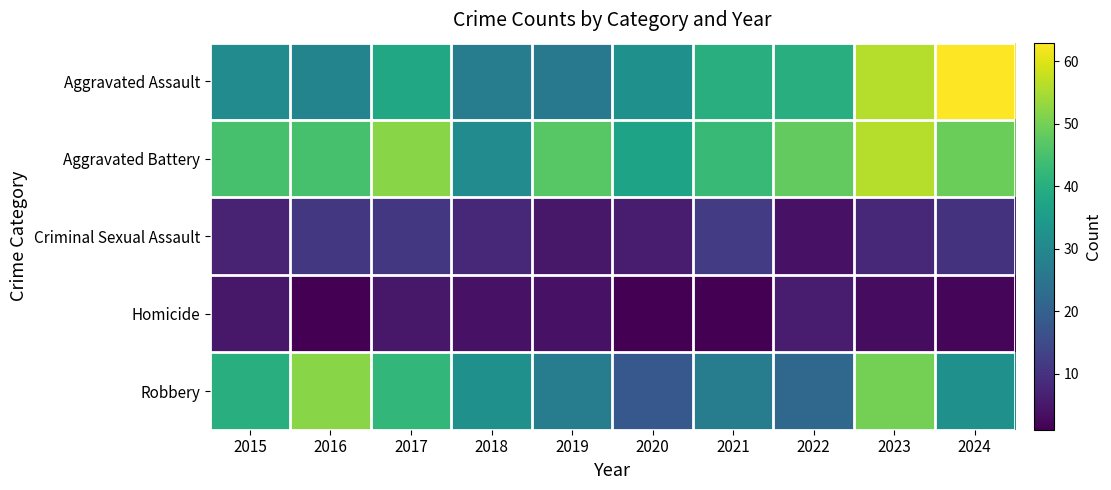

Reading left to right, transcribe all the data shown in this chart.

Aggravated Assault: 2015=31	2016=29	2017=38	2018=27	2019=26	2020=32	2021=40	2022=40	2023=56	2024=63
Aggravated Battery: 2015=45	2016=45	2017=52	2018=31	2019=47	2020=37	2021=43	2022=48	2023=56	2024=49
Criminal Sexual Assault: 2015=7	2016=11	2017=11	2018=8	2019=5	2020=6	2021=12	2022=4	2023=8	2024=10
Homicide: 2015=5	2016=1	2017=5	2018=4	2019=4	2020=1	2021=1	2022=6	2023=3	2024=2
Robbery: 2015=40	2016=52	2017=42	2018=32	2019=27	2020=18	2021=27	2022=22	2023=50	2024=32